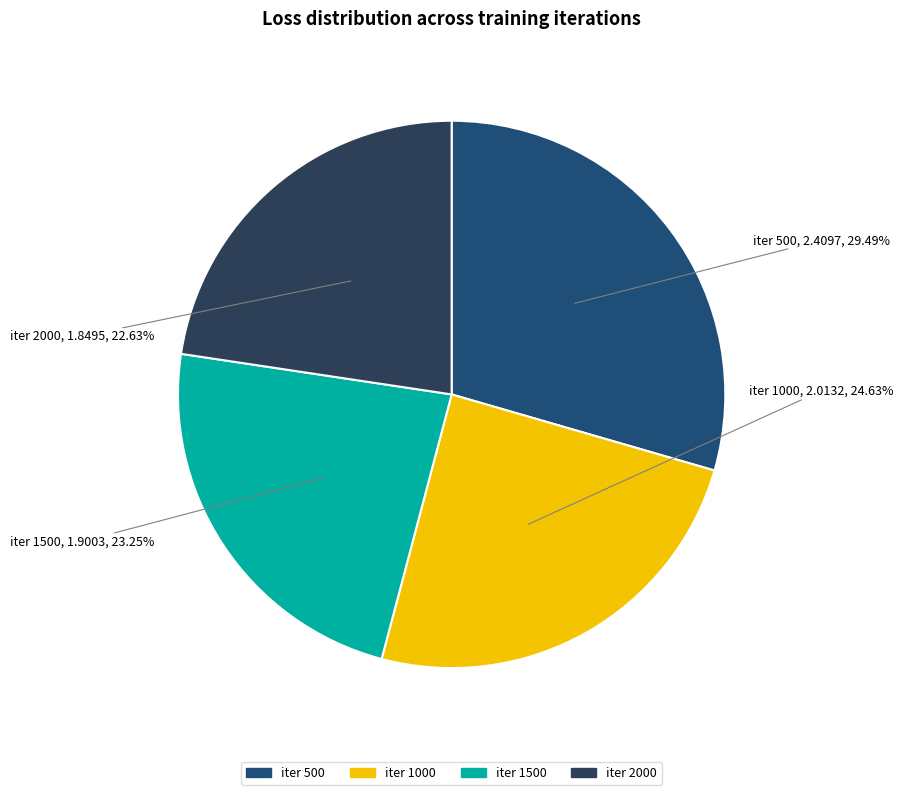

Does iter 500 represent more than half of the total?

No